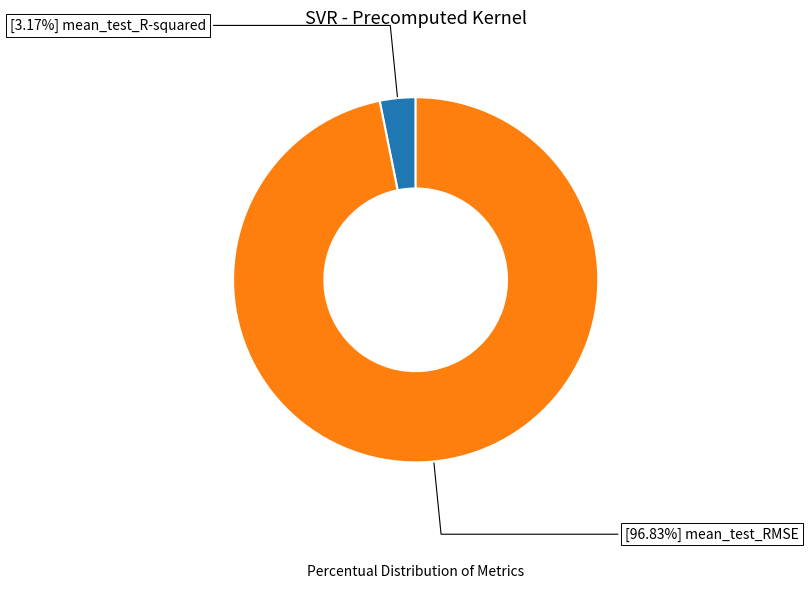

Is there a majority slice in this chart?

Yes